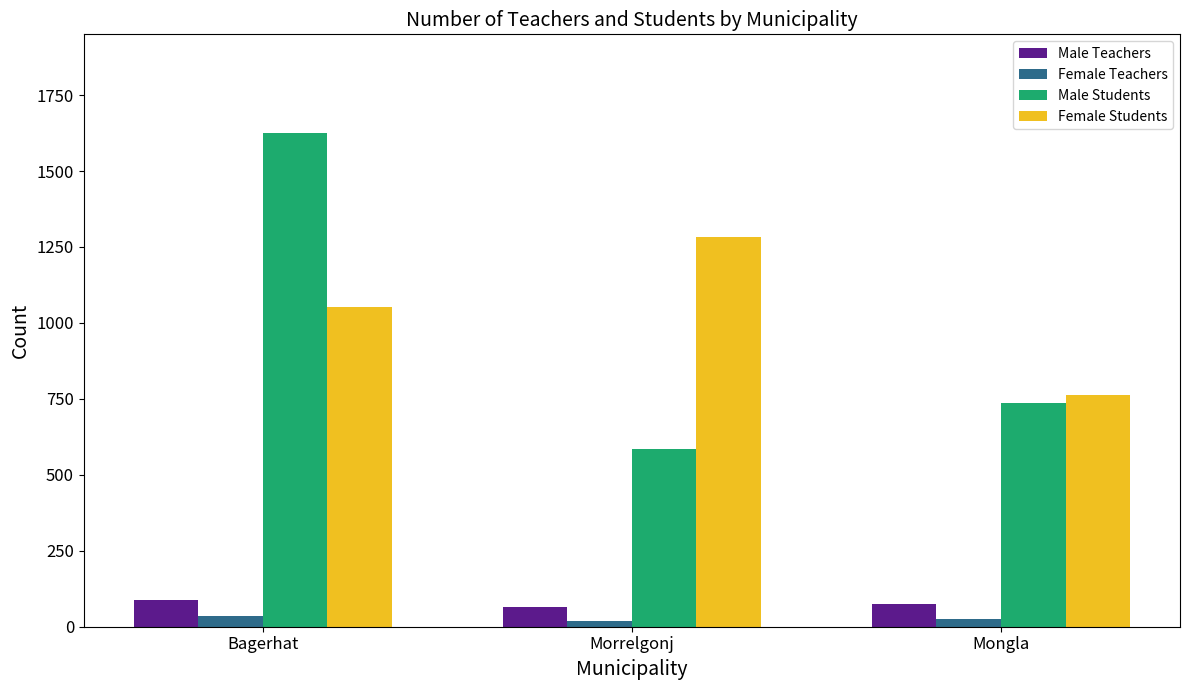

What is the average value of the Female Teachers series?

26